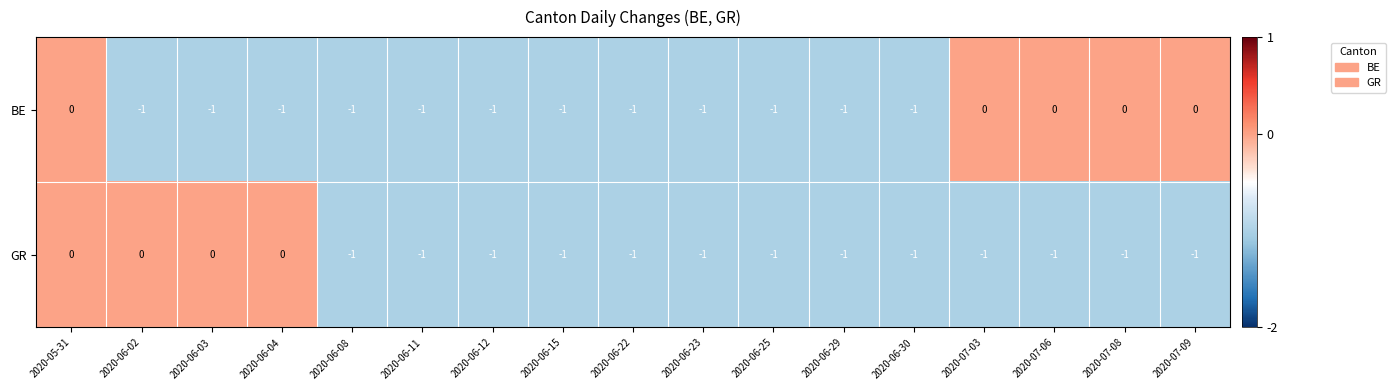

Count the number of data series in this chart.

2